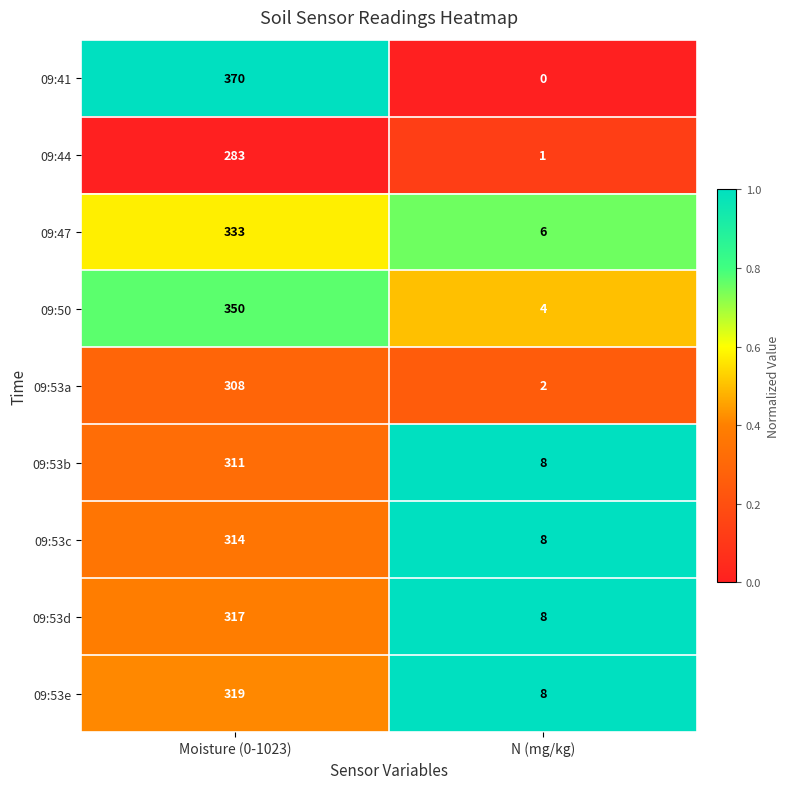

Which series has the largest total across all categories?

09:41